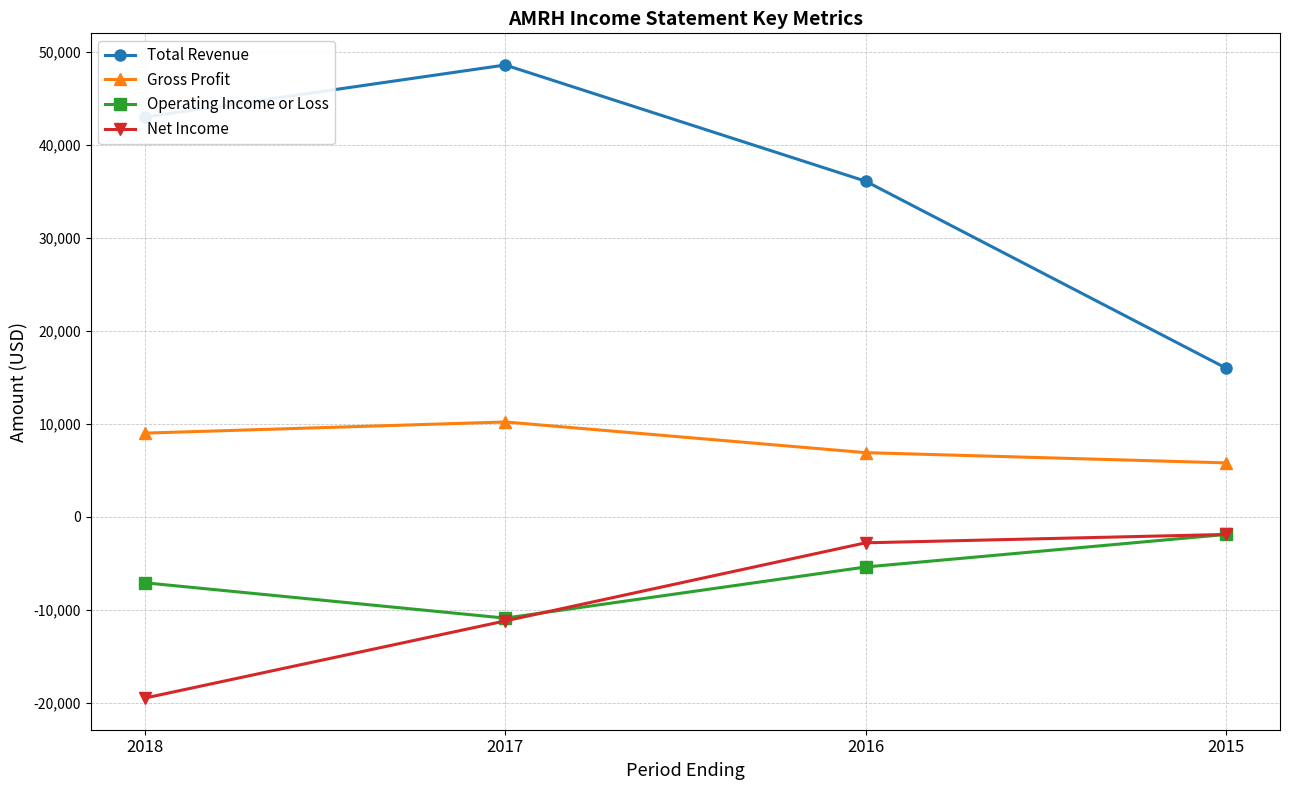

Reading right to left, list all the values displayed in this chart.

Total Revenue: 2015=16000	2016=36100	2017=48600	2018=43000
Gross Profit: 2015=5800	2016=6900	2017=10200	2018=9000
Operating Income or Loss: 2015=-1900	2016=-5400	2017=-10900	2018=-7100
Net Income: 2015=-1900	2016=-2800	2017=-11200	2018=-19500